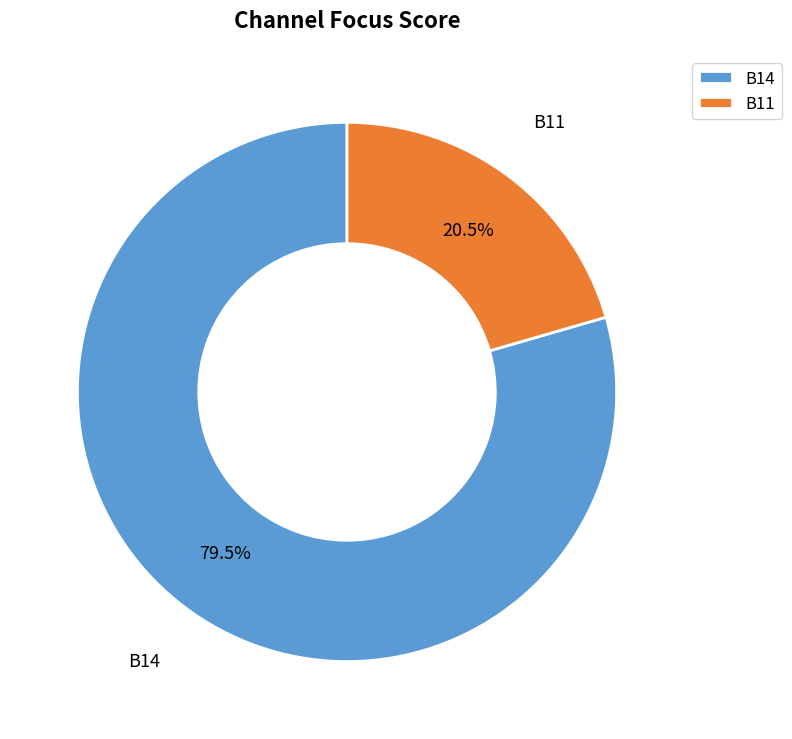

Which has a higher value, B11 or B14?

B14